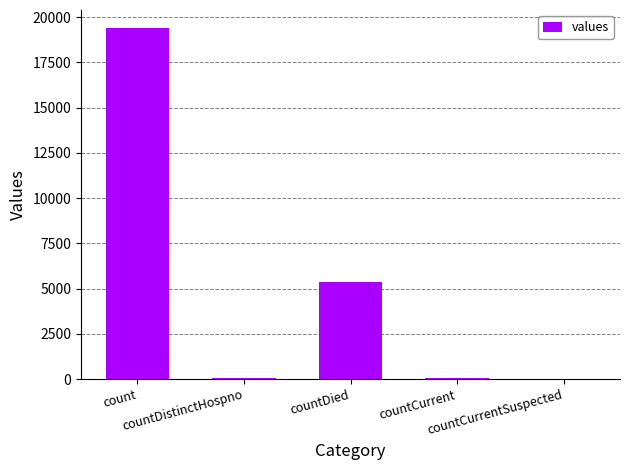

What is the average value?

4975